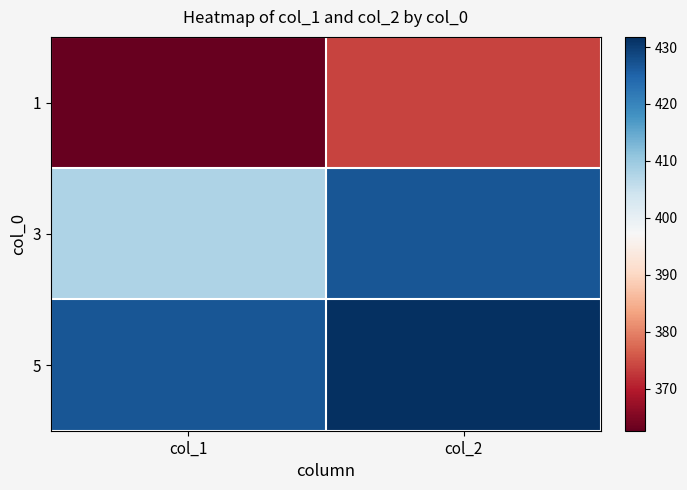

Reading left to right, what are all the values shown in this chart?

1: col_1=362.6	col_2=373.9
3: col_1=407.8	col_2=426.7
5: col_1=426.9	col_2=431.8